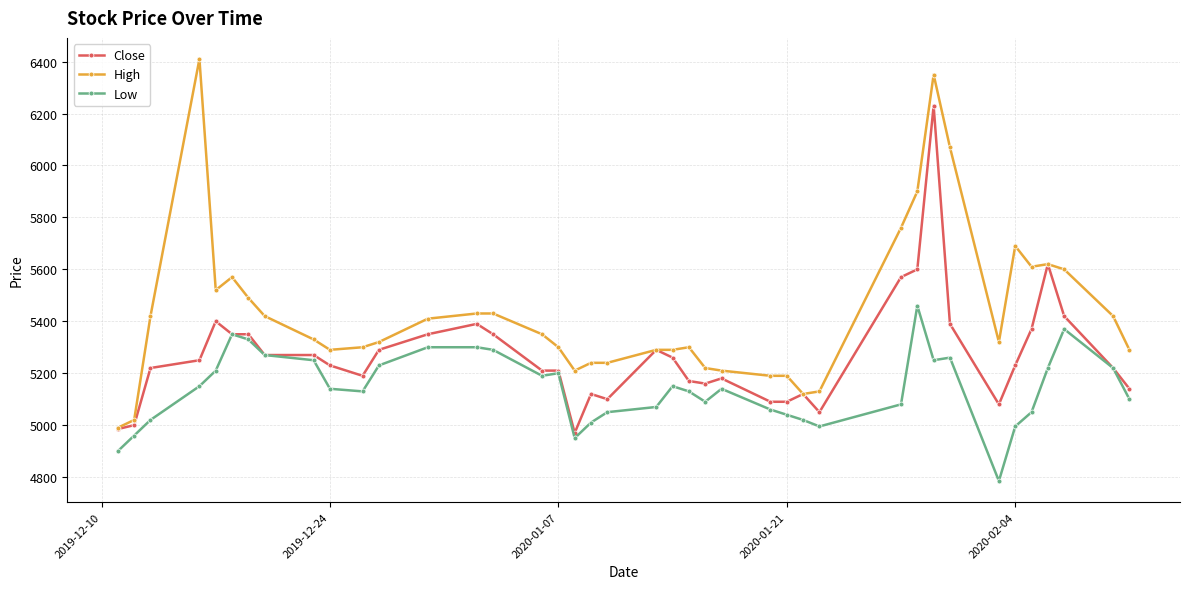

True or false: High and Low cross at least once.

False